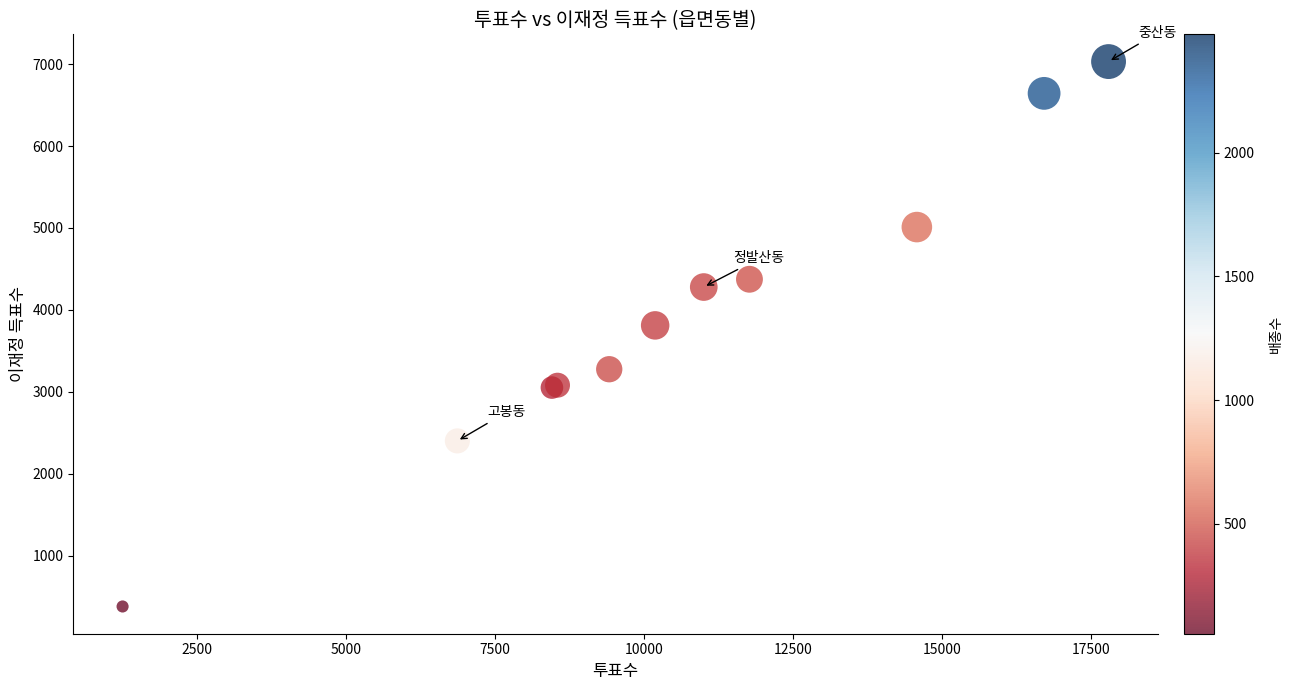

What Y value in the scatter plot is closest to 3705?

3811